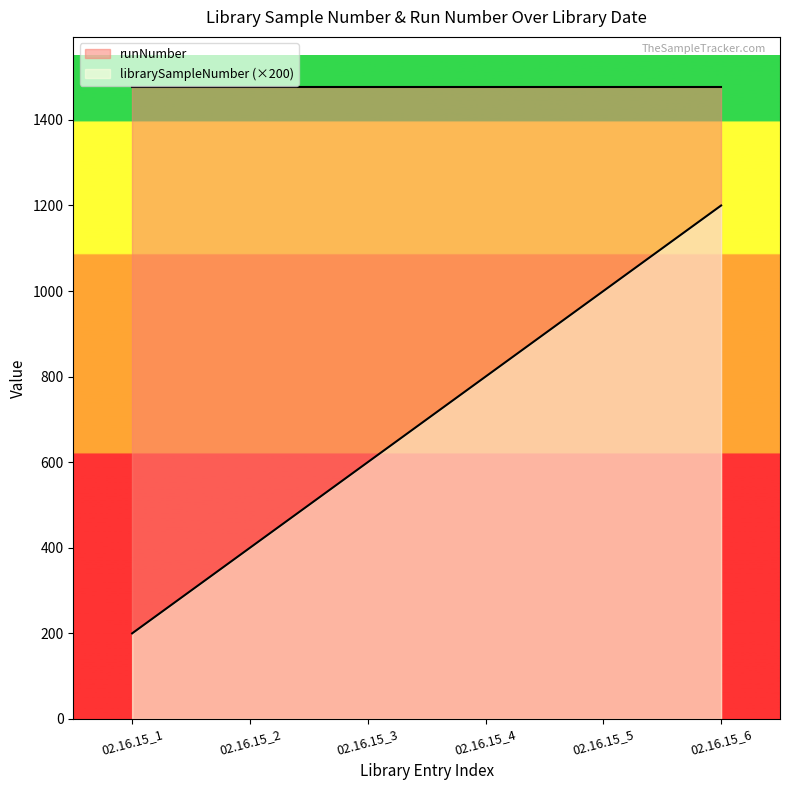

What is the value of the 6th point from the left?

1200